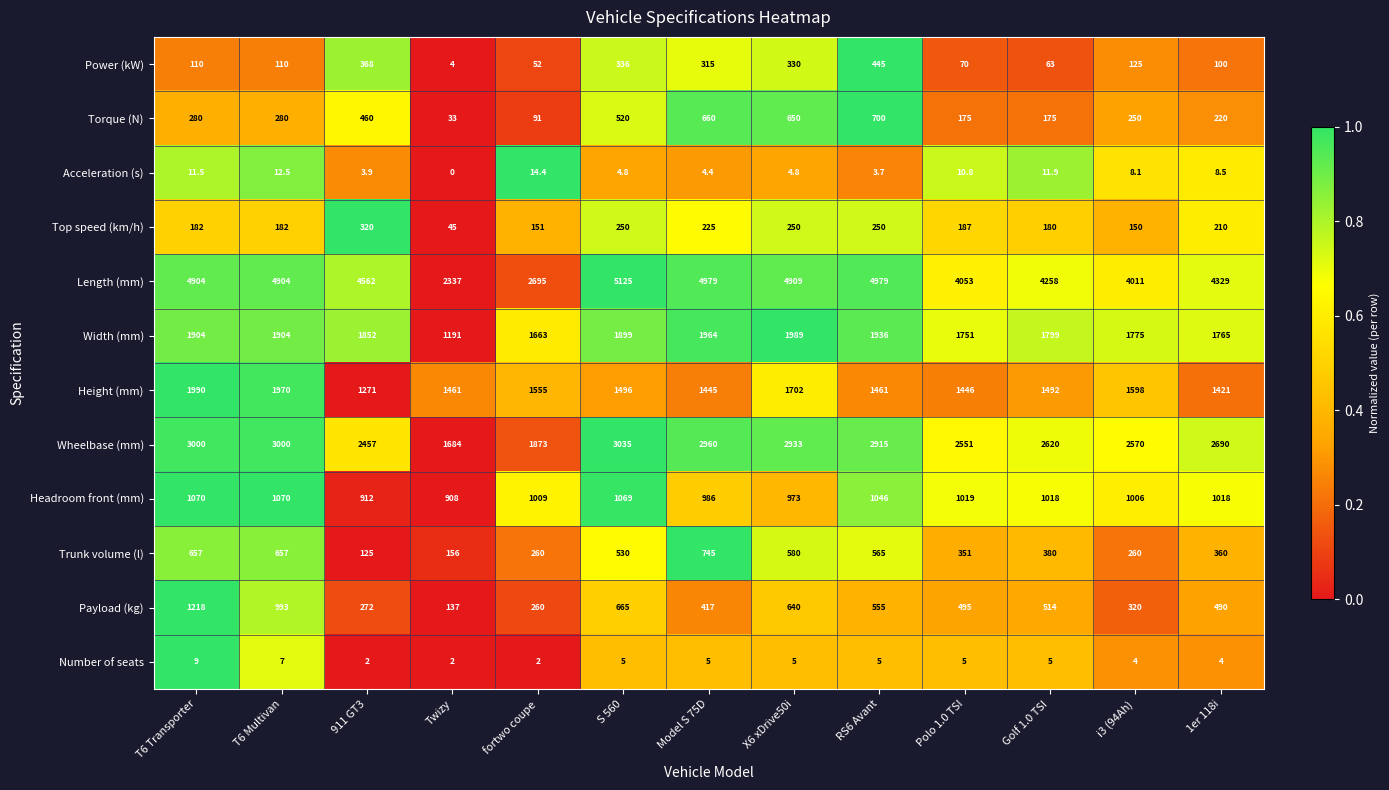

The Payload (kg) series shows 187.4 at i3 (94Ah). True or false?

False